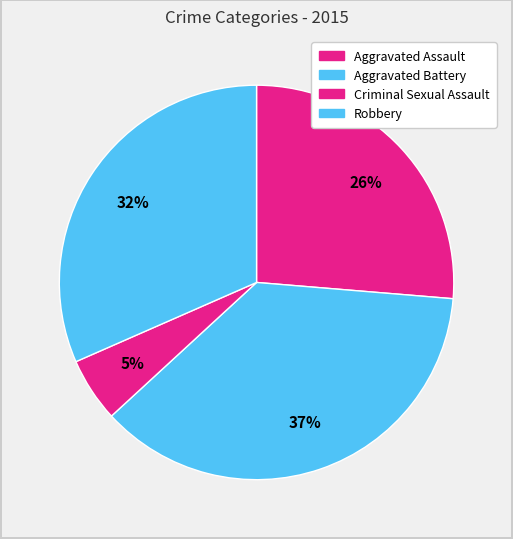

Rank the categories by value from highest to lowest.

Aggravated Battery, Robbery, Aggravated Assault, Criminal Sexual Assault